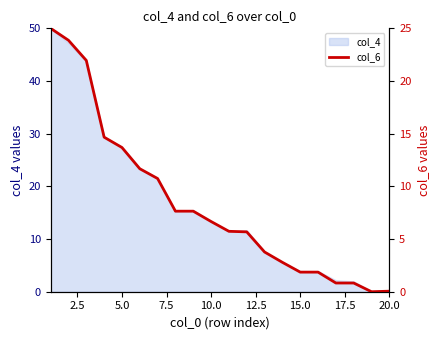

Is it true that the value at 18 is 11.2?

False